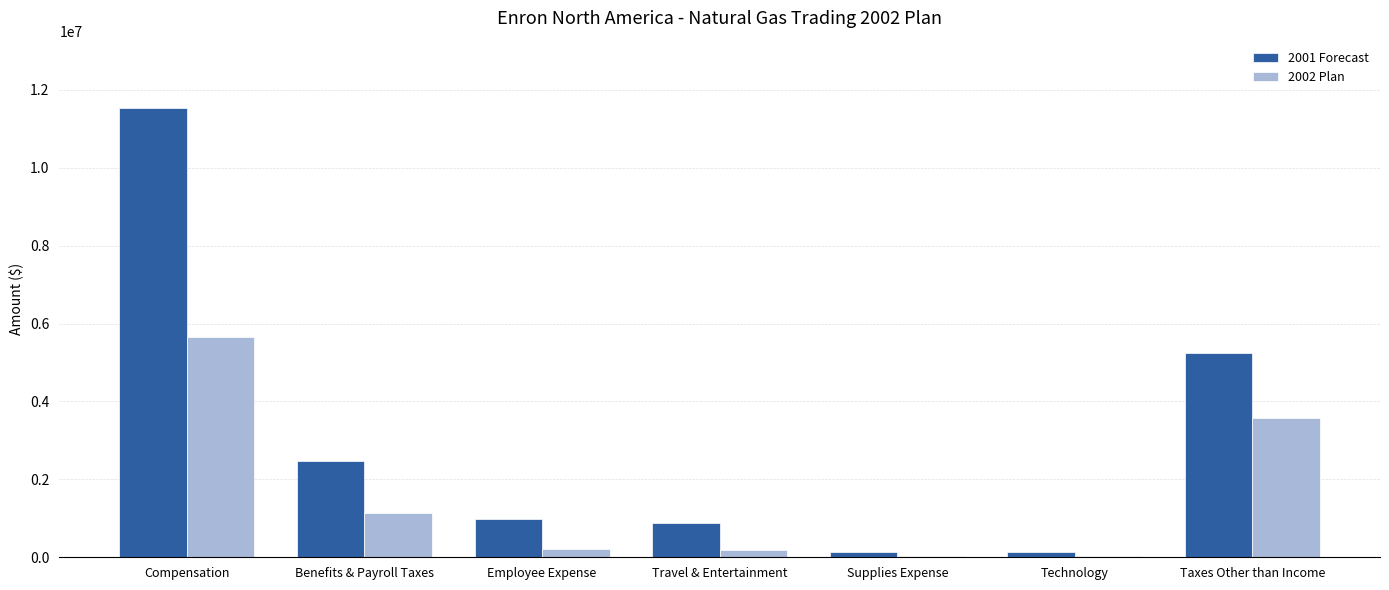

At which category is the sum across all series the highest?

Compensation